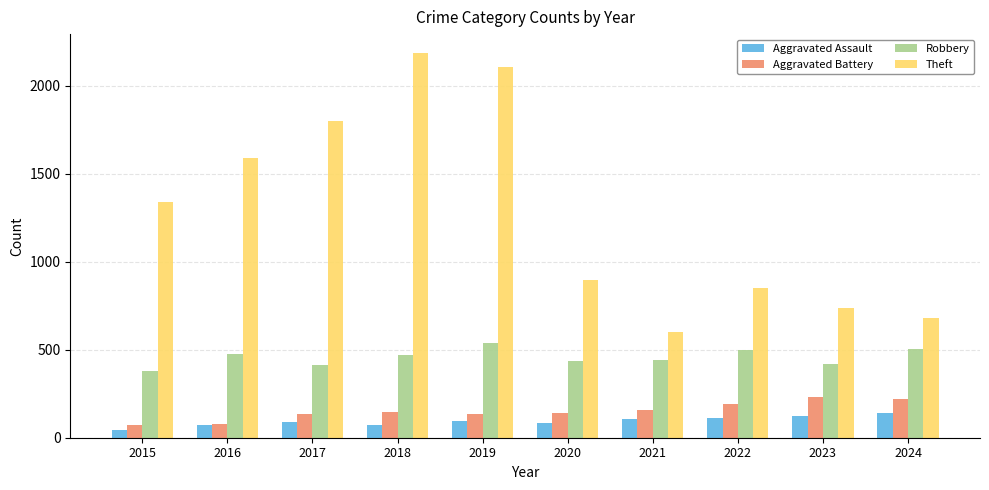

Rank the series by their maximum value, from lowest to highest.

Aggravated Assault, Aggravated Battery, Robbery, Theft